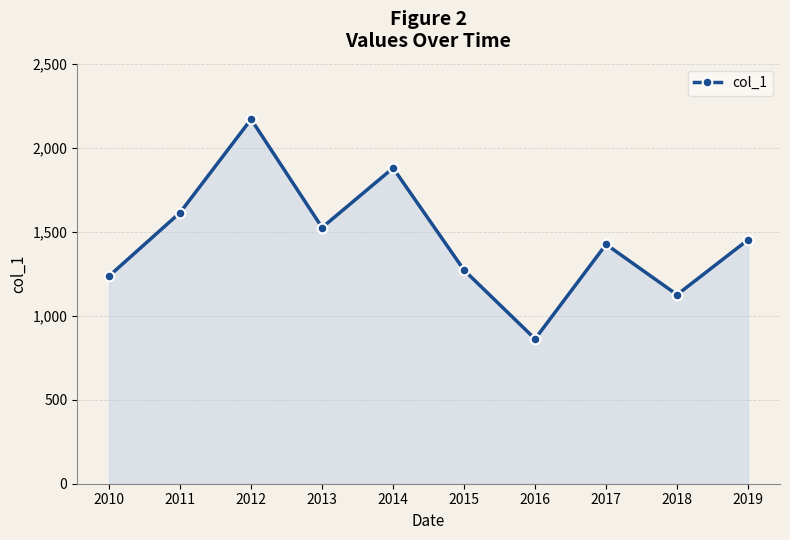

What is the change in value from 2013 to 2019?

-72.7